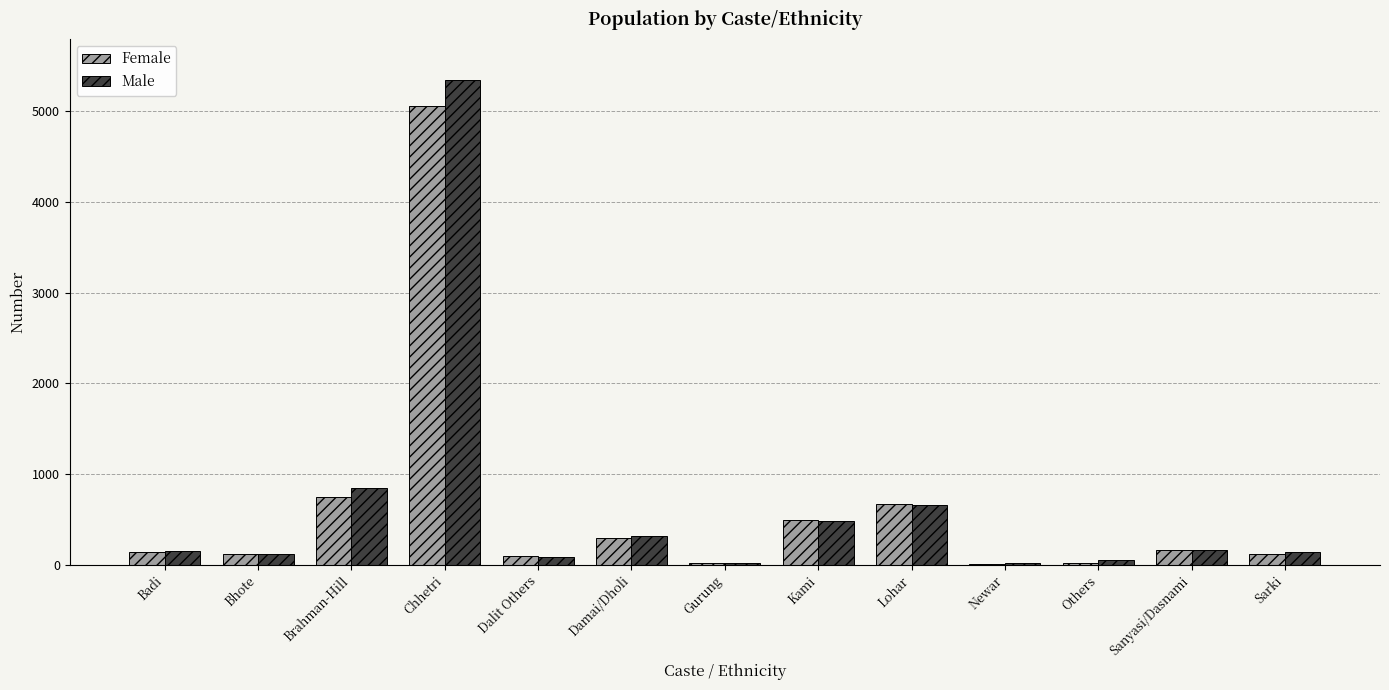

At which label is Female closest to 2533?

Brahman-Hill